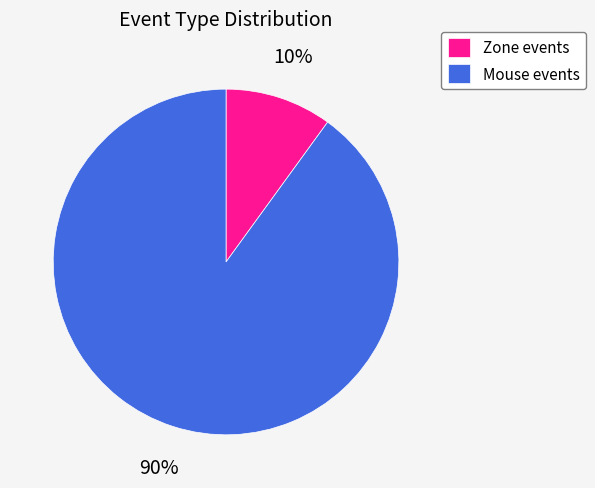

How many segments does this pie chart have?

2